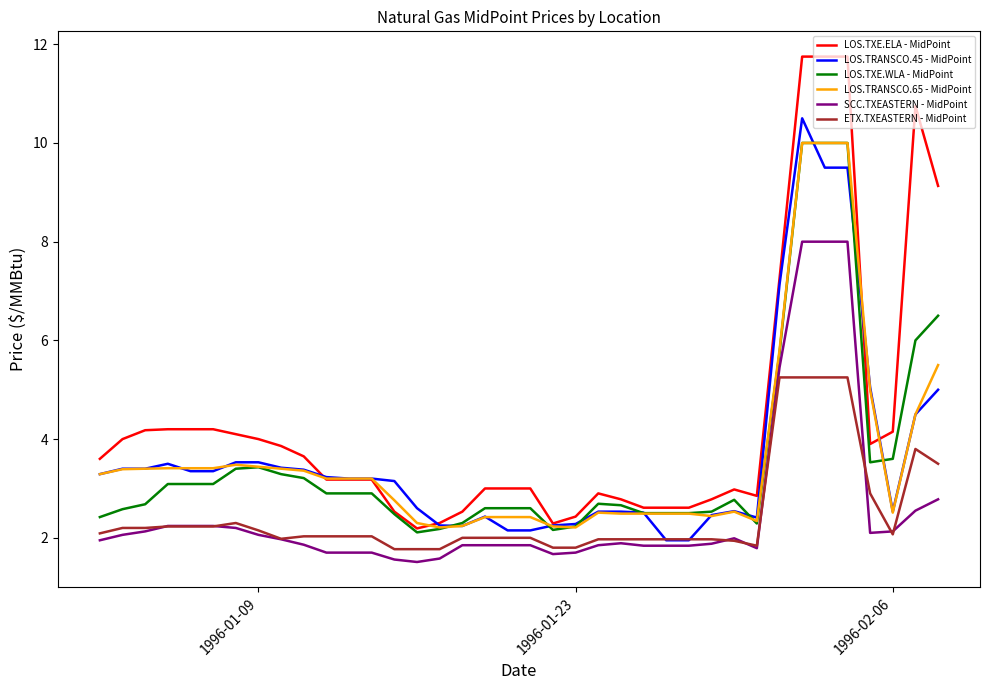

What is the minimum value shown in the chart?

1.5